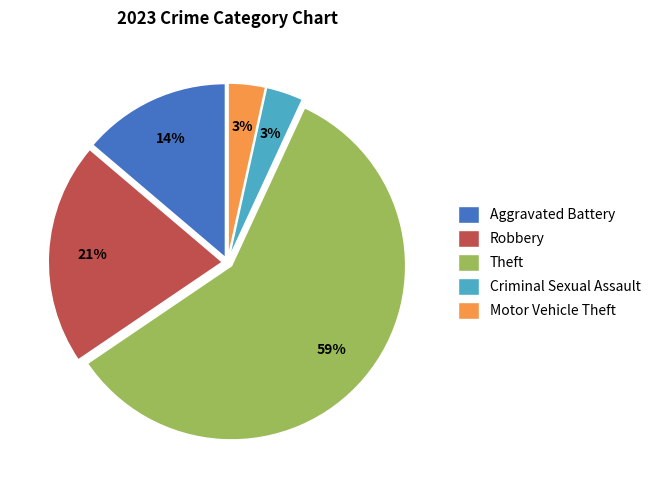

Count the number of slices in the pie.

5